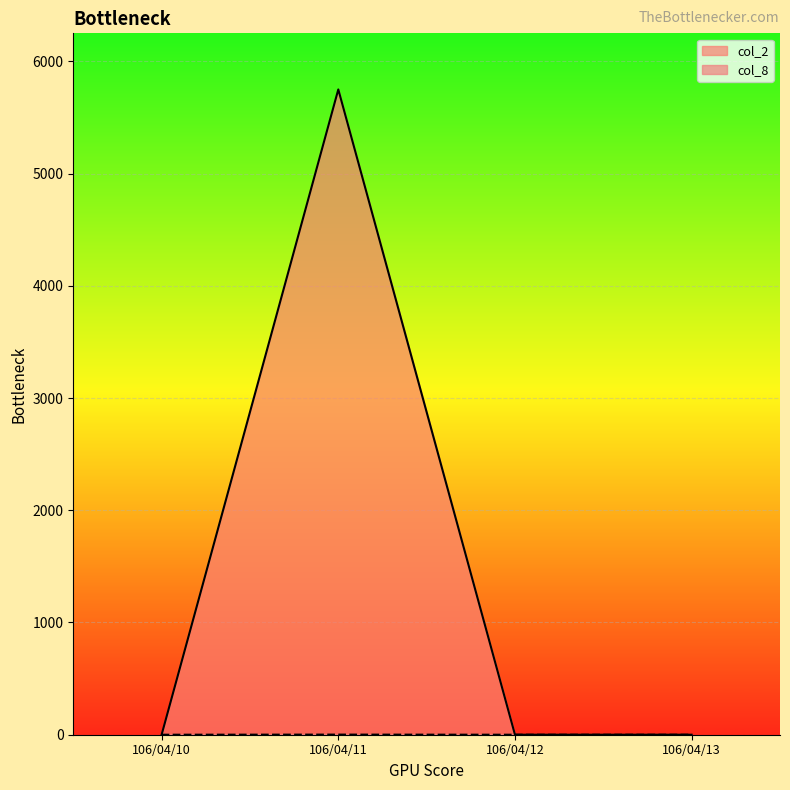

At which category is the sum across all series the highest?

106/04/11